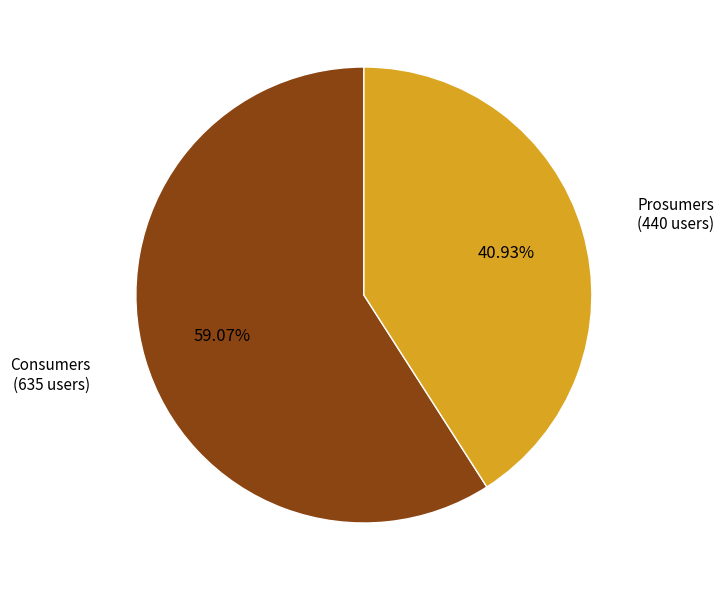

To the nearest percent, what is the average slice percentage?

50%